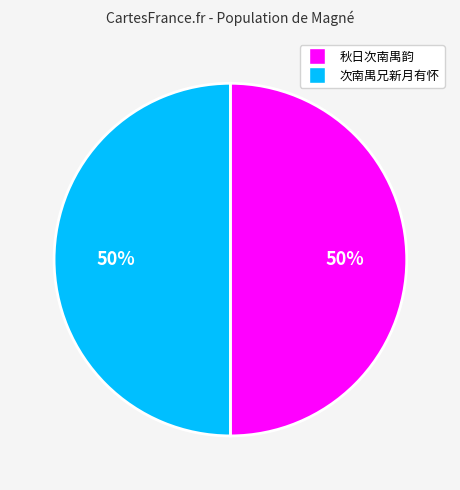

Combined, do 秋日次南禺韵 and 次南禺兄新月有怀 account for over 50%?

Yes